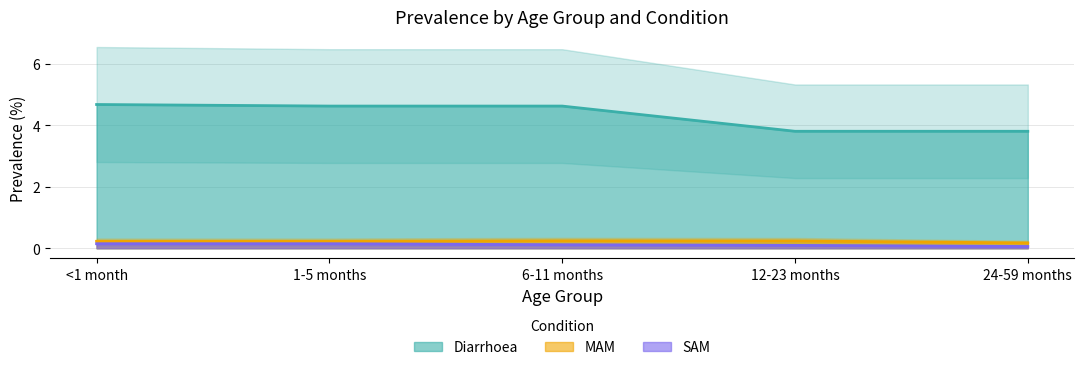

What is the difference between the second highest and second lowest values in the Diarrhoea series?

0.8